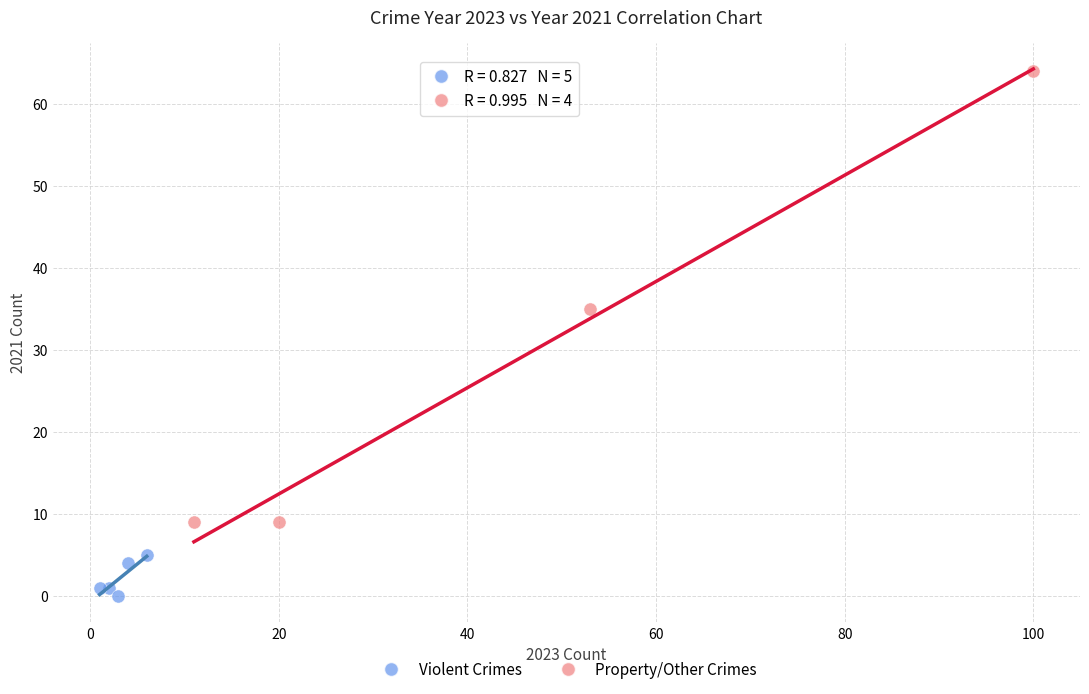

Which series has the largest Y range (max minus min)?

Property/Other Crimes